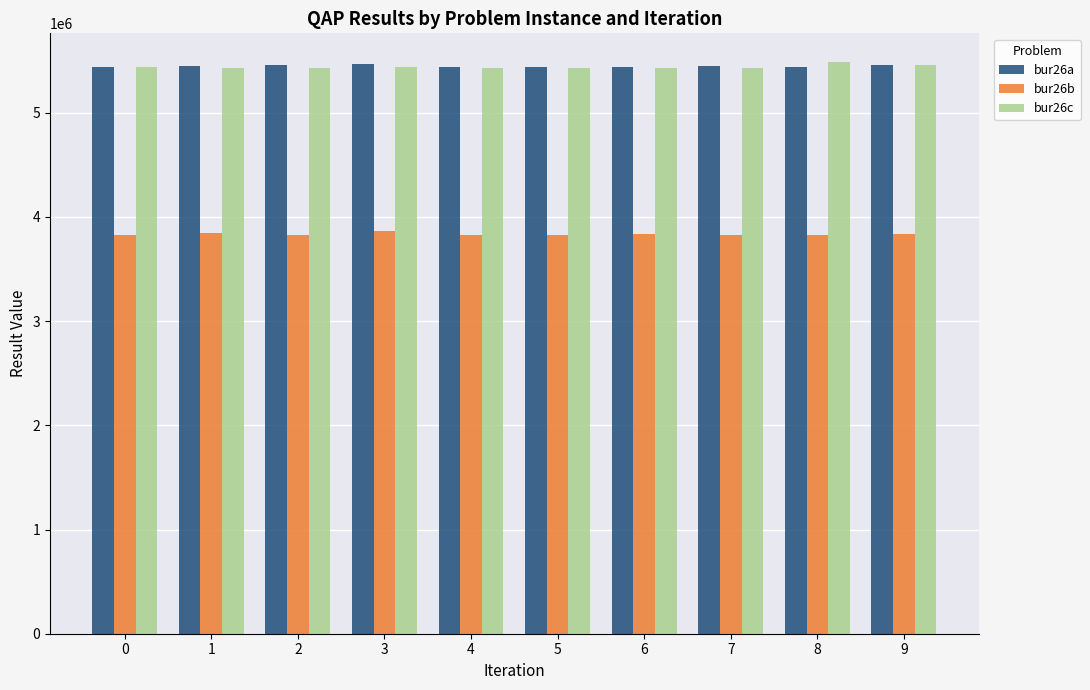

What is the total value across all series at 5?

14695484